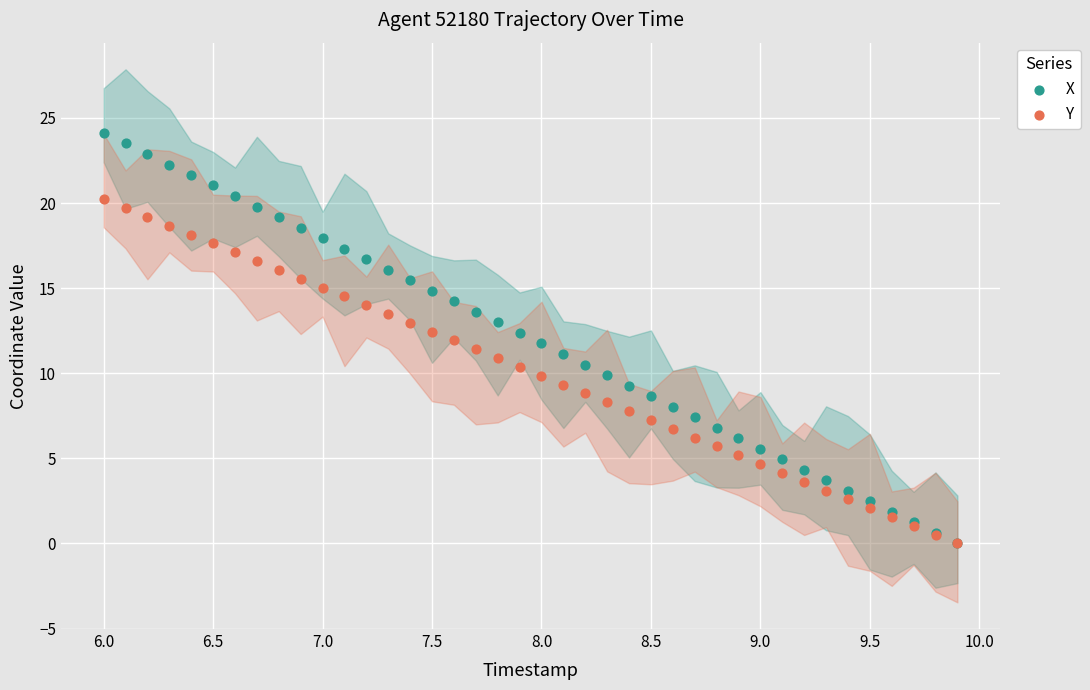

What are all the series names shown in the legend?

X, Y